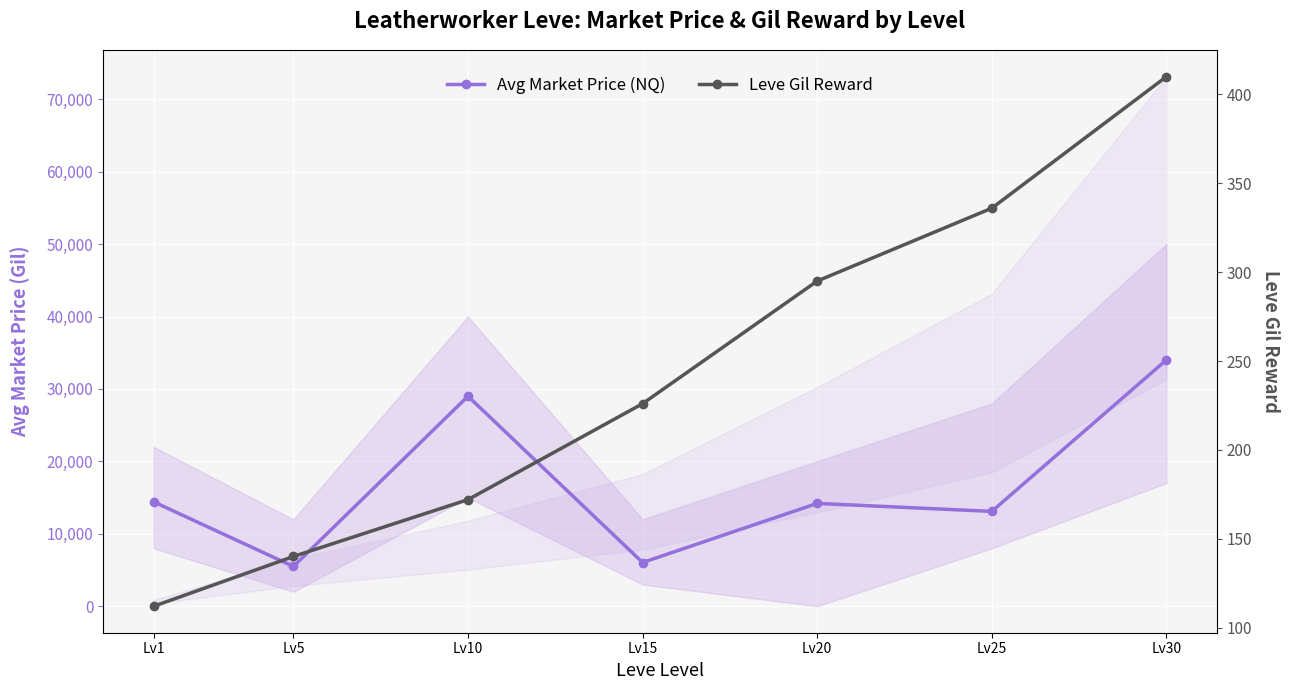

At which category does Avg Market Price (NQ) reach its first local peak?

Lv10